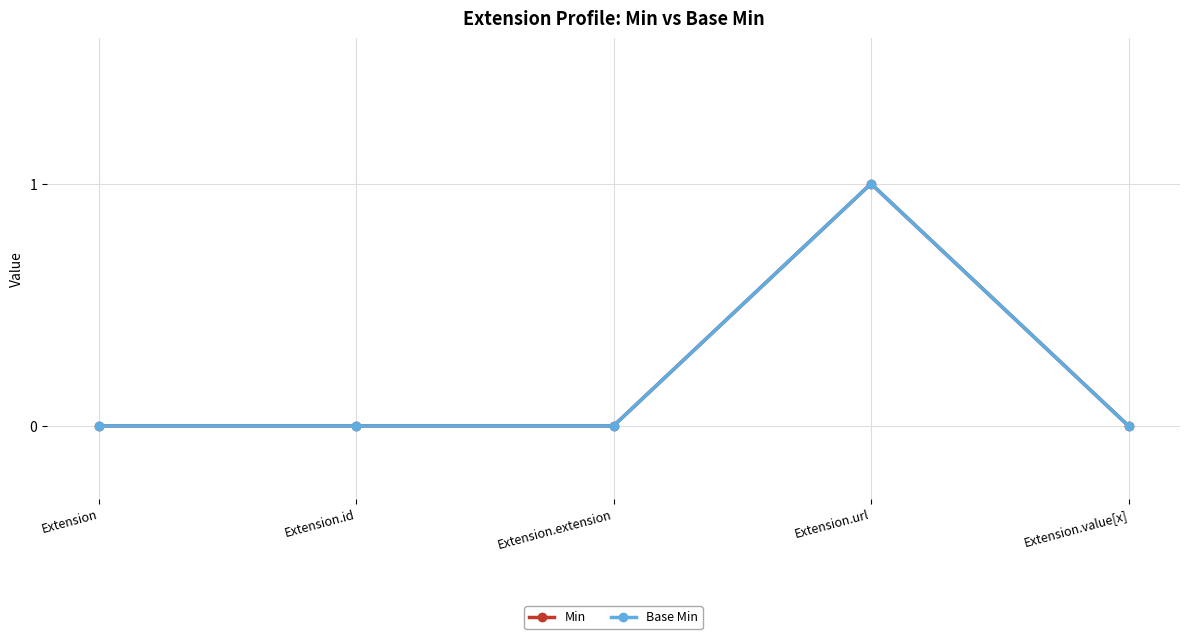

True or false: Base Min has a value of 1 at Extension.extension.

False